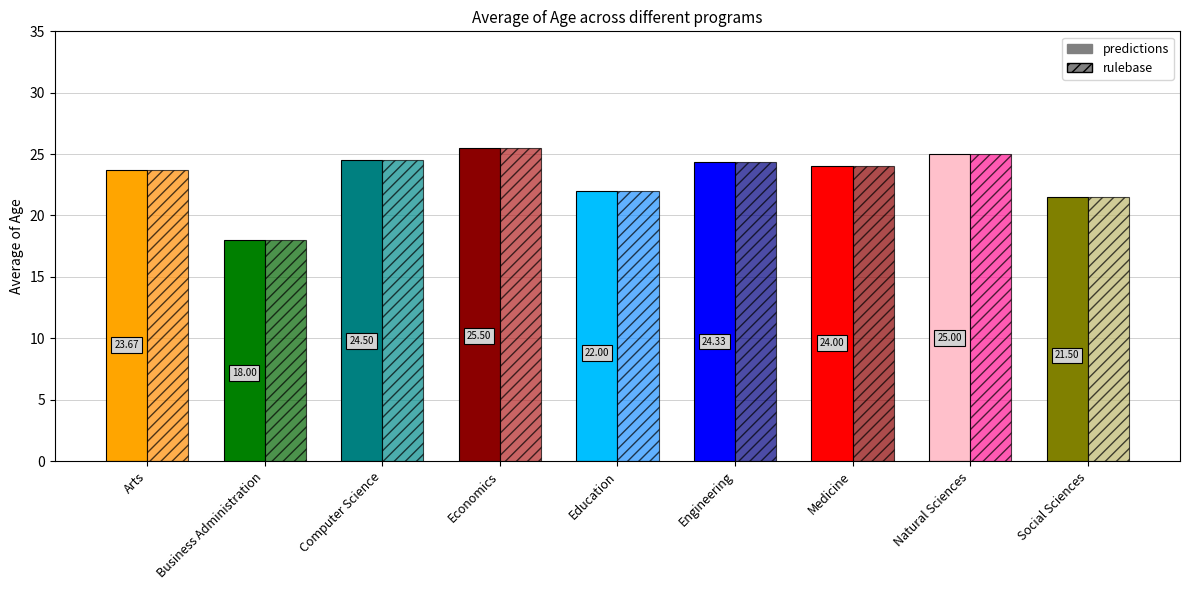

What is the label of the 4th bar from the right?

Engineering